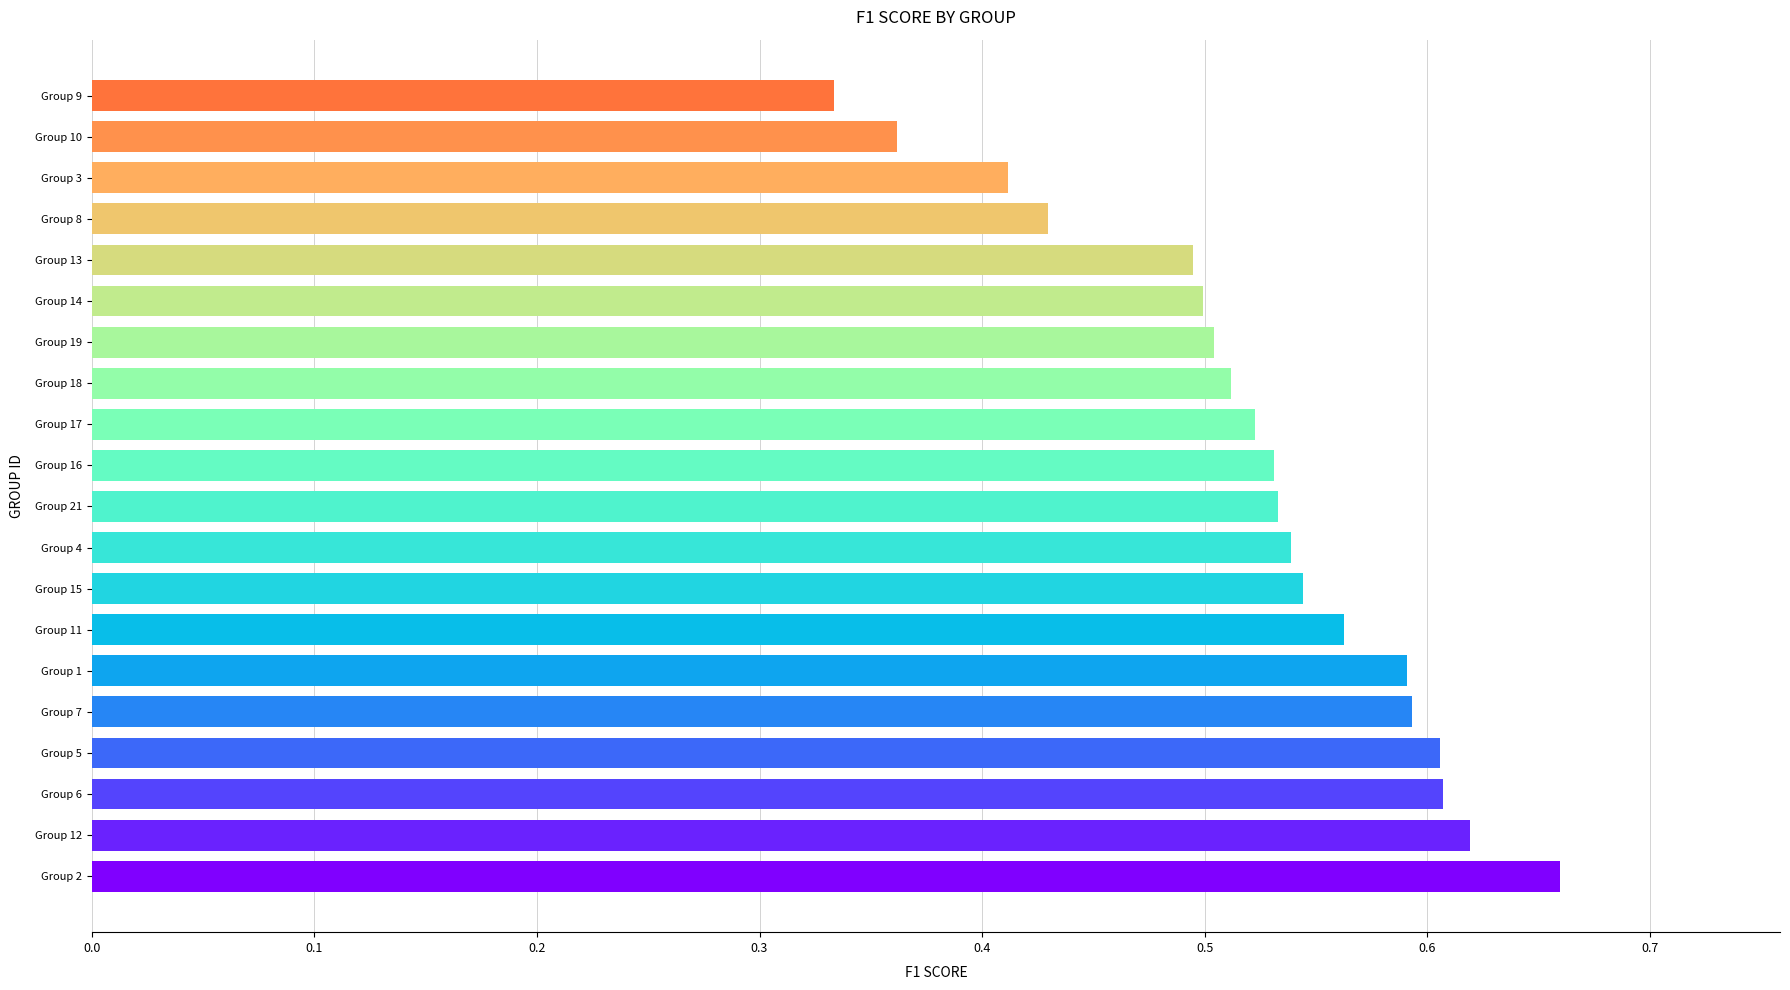

What is the sum of all values?

10.5